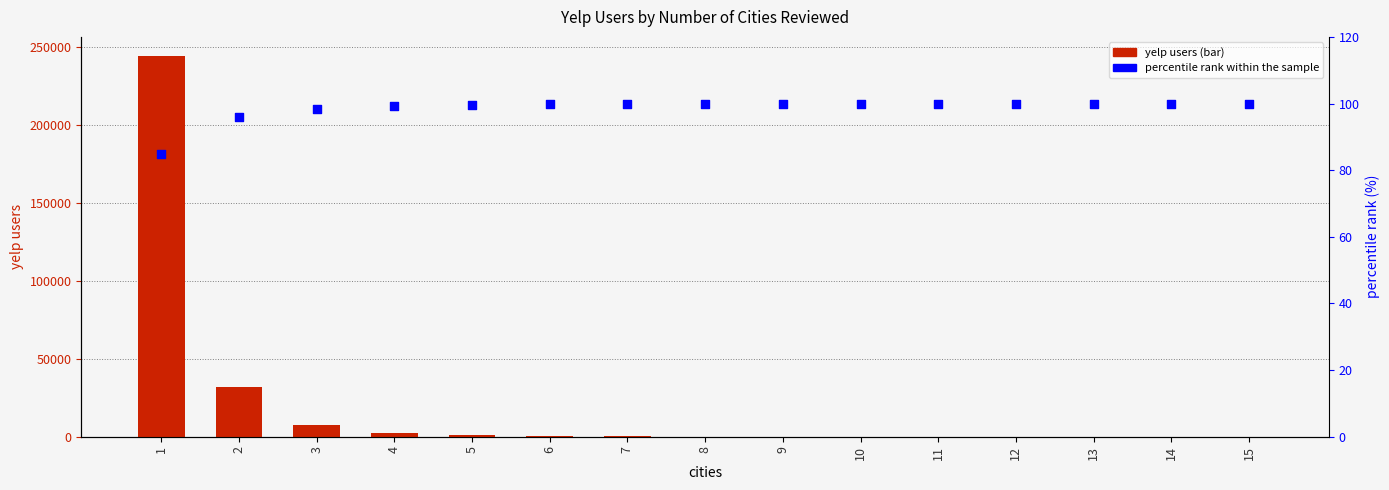

Is the value of yelp users at 1 greater than the value of percentile rank within the sample at 3?

Yes